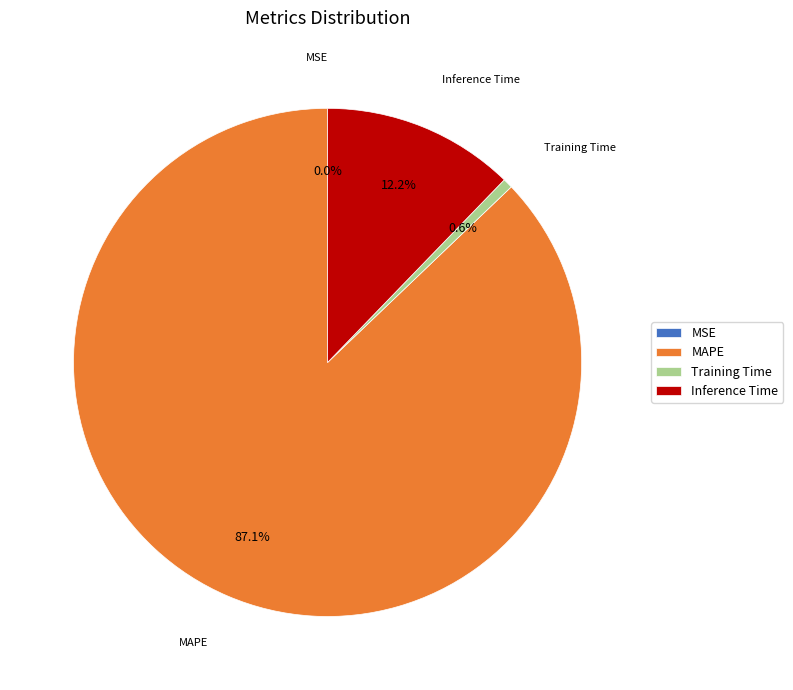

What percentage is NOT represented by Inference Time?

87.8%